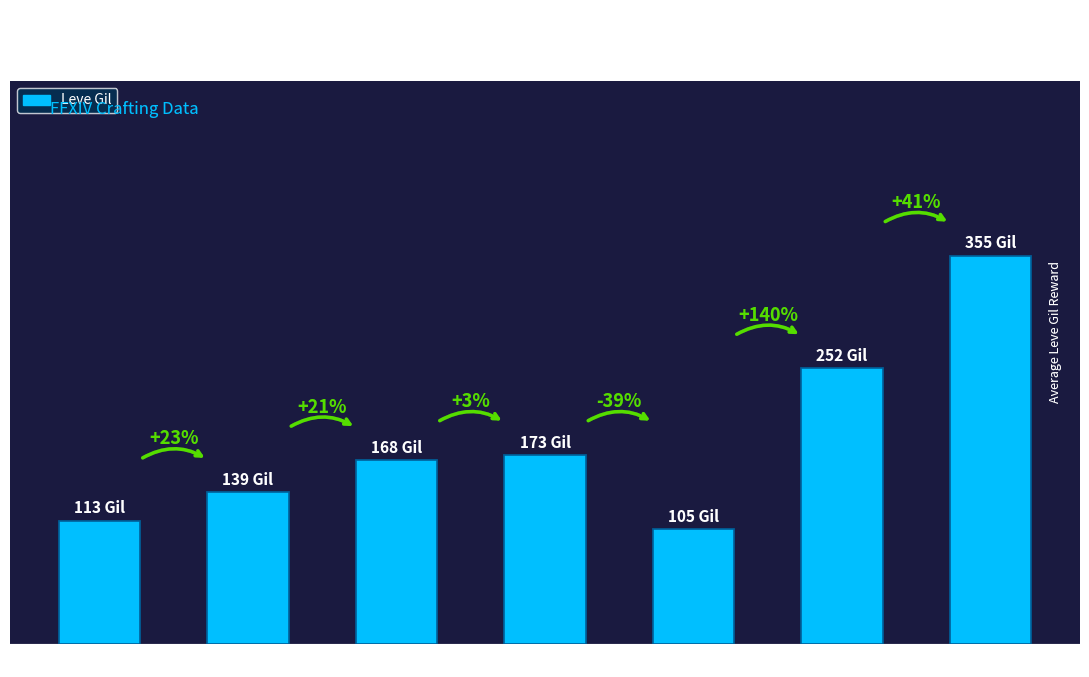

Reading left to right, list all the values displayed in this chart.

Level 1=113	Level 5=139	Level 10=168	Level 15=173	Level 20=105	Level 25=252	Level 30=355